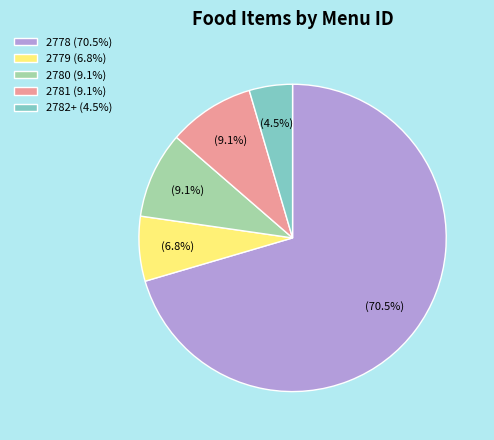

What percentage do 2780 and 2781 together represent?

18.2%